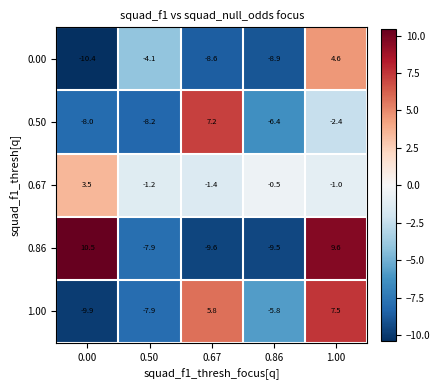

What is the total value across all series at 0.86?

-31.1